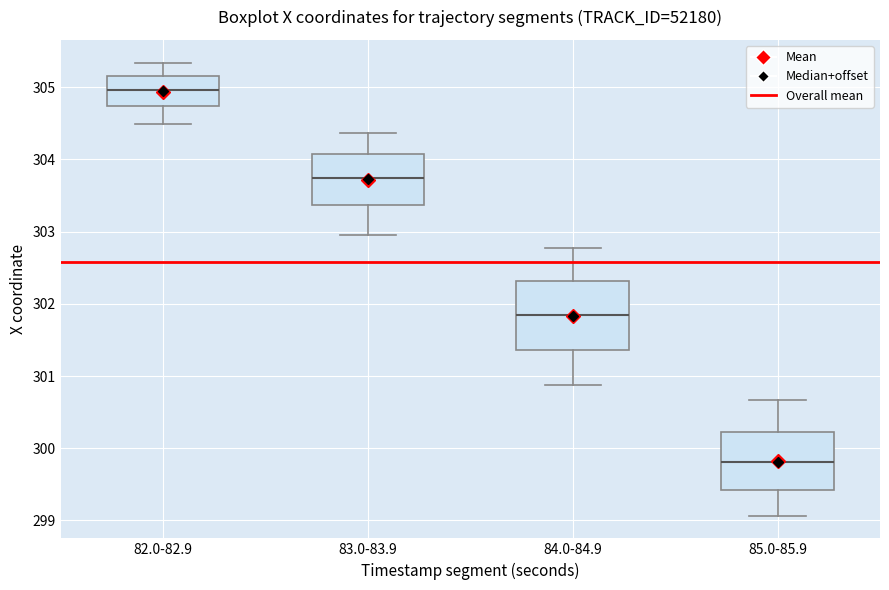

Where does the upper whisker of the box for 85.0-85.9 end on the y-axis? The values are not printed on the chart, so give them approximately, as read against the axis.

300.7